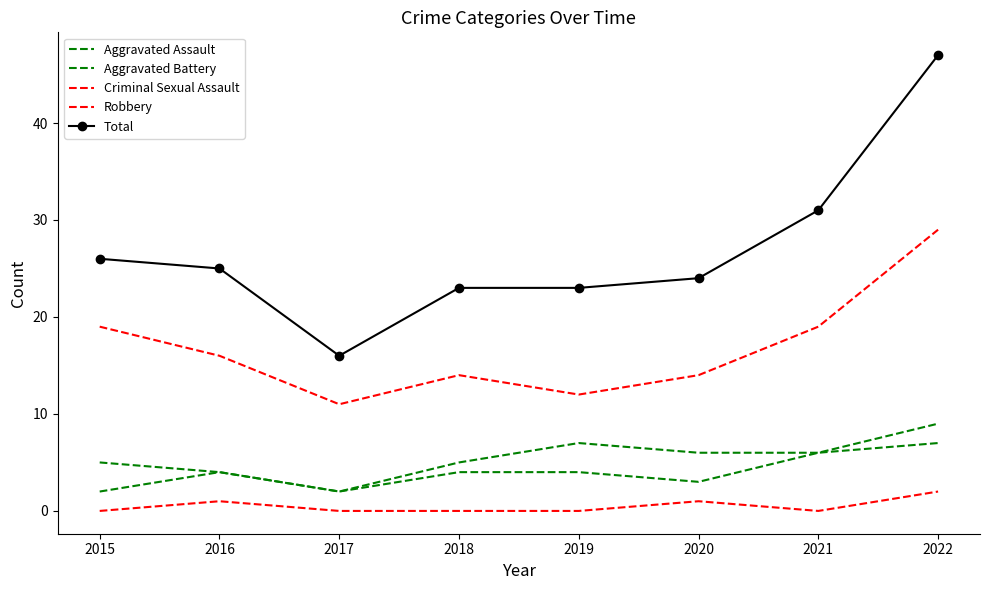

True or false: Total has a value of 13 at 2019.

False